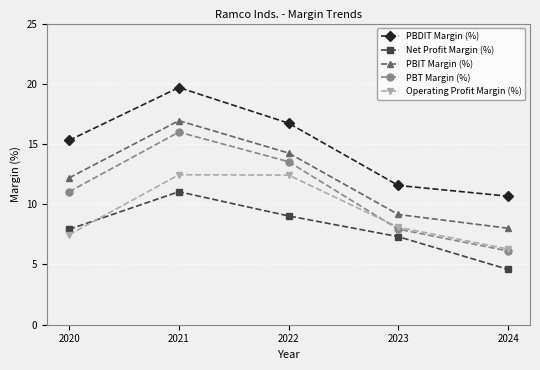

What is the difference between the maximum and minimum values in the PBDIT Margin (%) series?

9.0